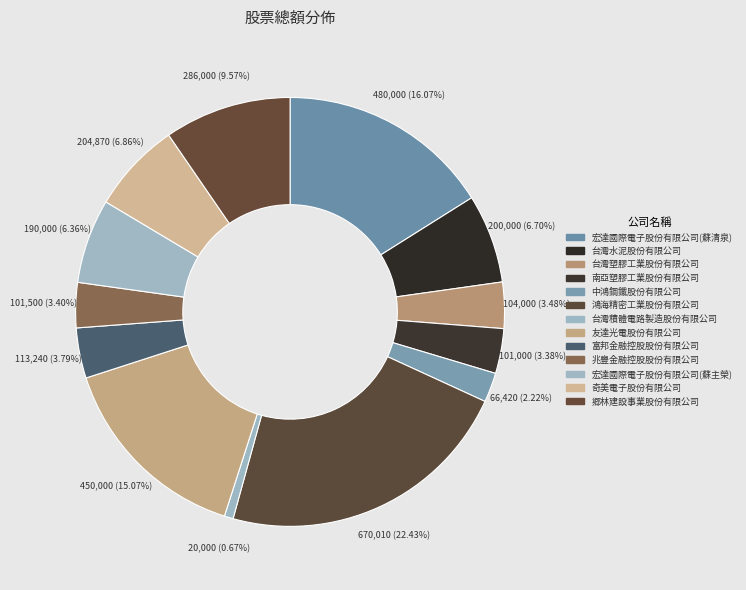

How many slices are in this pie chart?

13